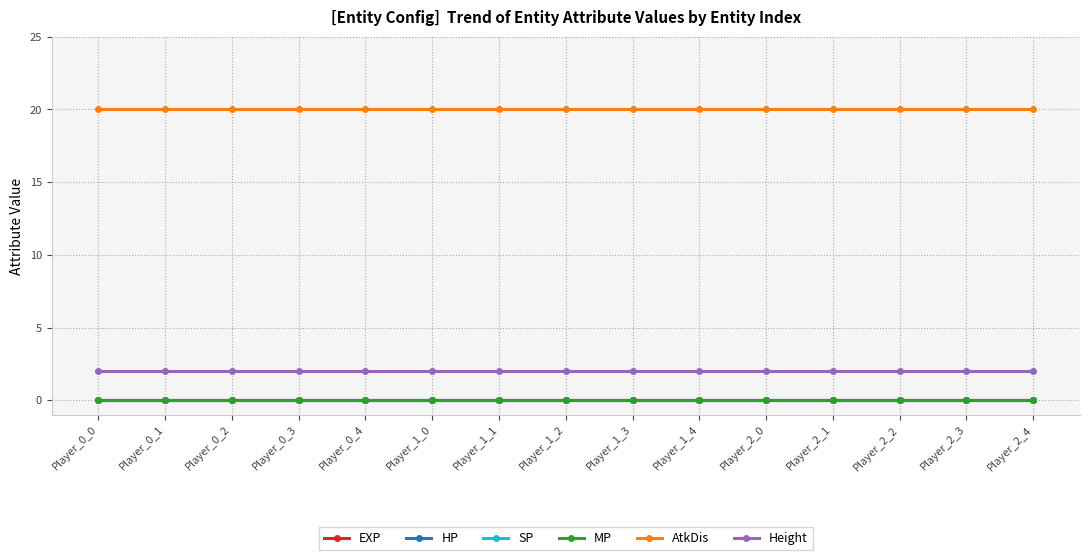

At how many categories does at least one series exceed 13?

15